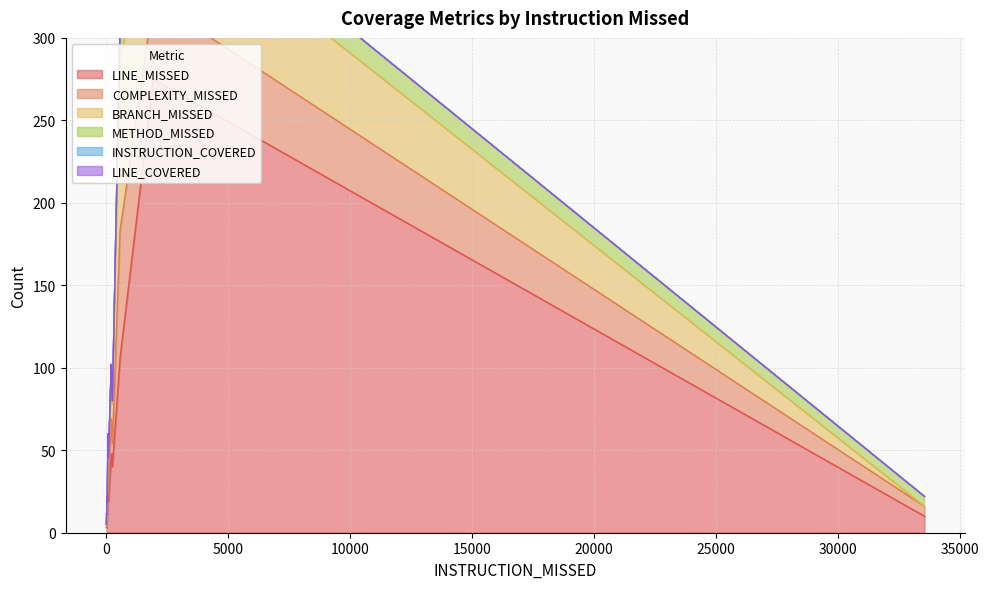

At which category does METHOD_MISSED reach its first local valley?

250